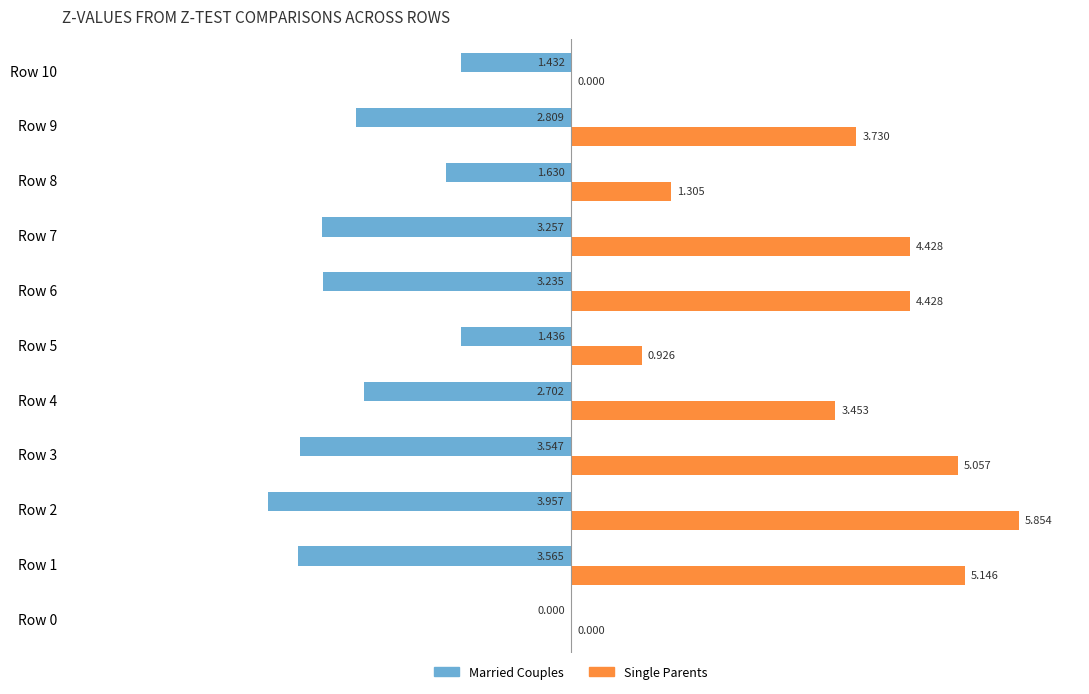

Is the value of Single Parents at Row 8 greater than the value of Married Couples at Row 4?

Yes